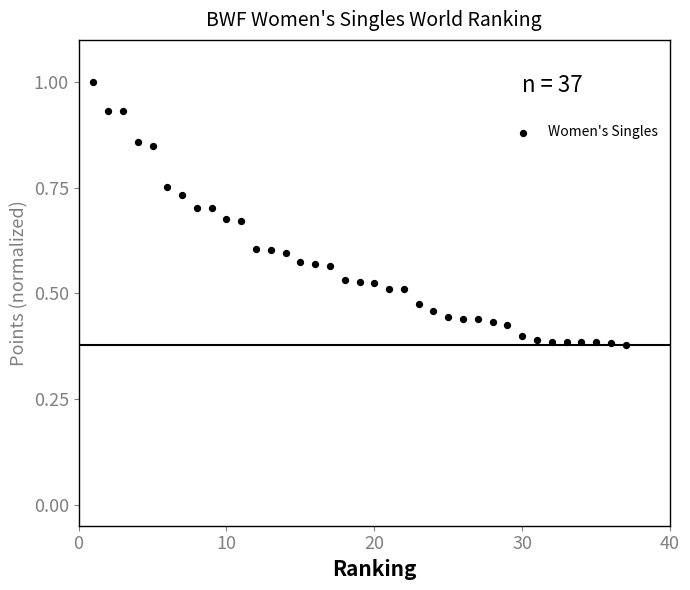

What is the range of X values (max minus min)?

36.0